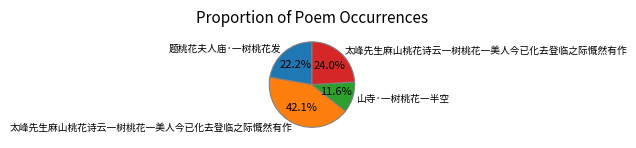

To the nearest percent, what is the average slice percentage?

25%